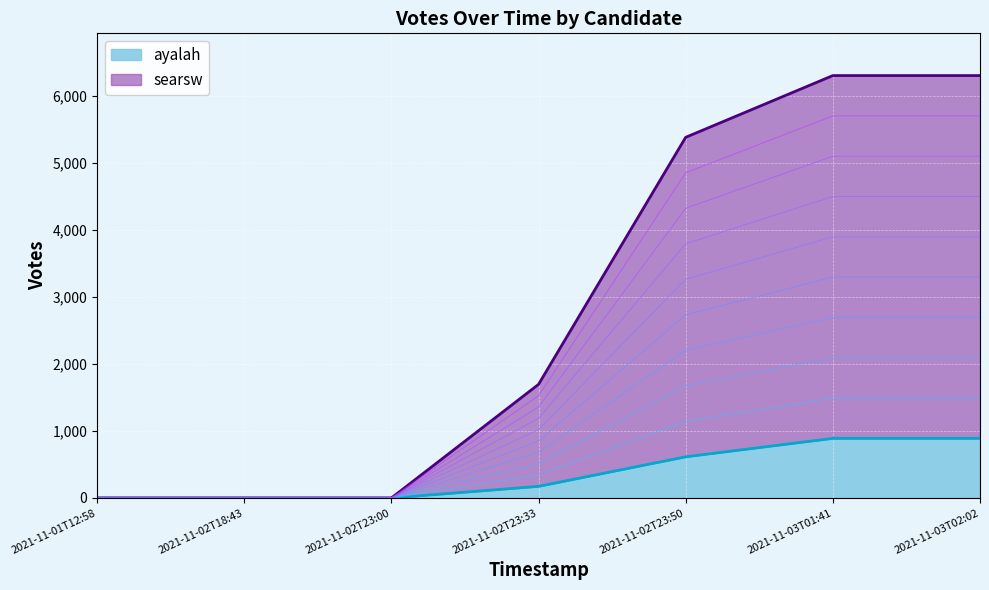

How many lines are shown in the chart?

2